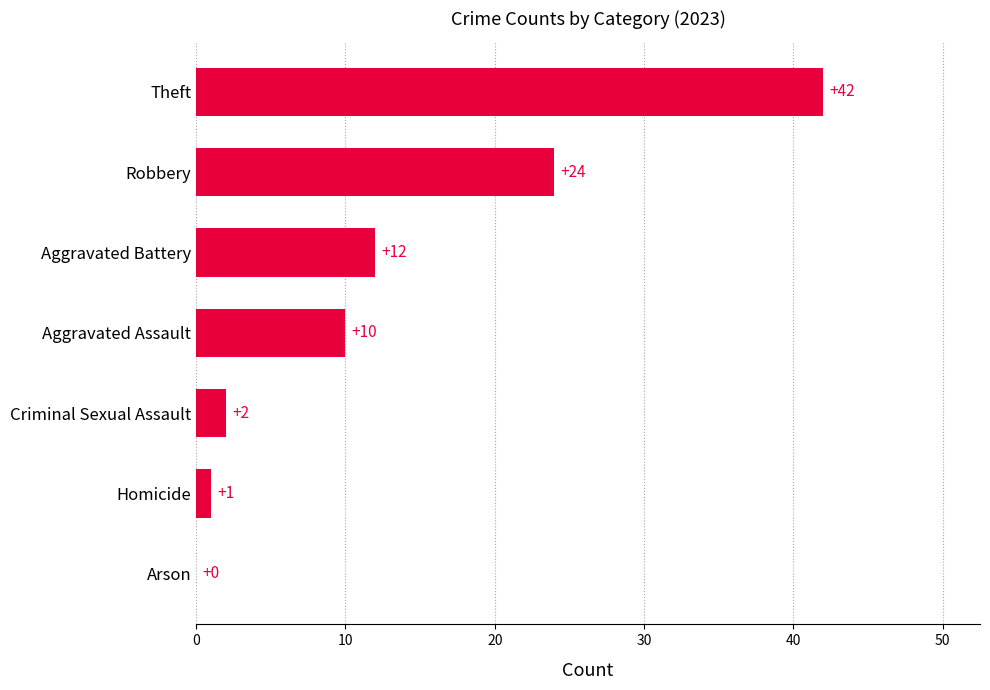

Reading top to bottom, what are all the values shown in this chart?

Theft=42	Robbery=24	Aggravated Battery=12	Aggravated Assault=10	Criminal Sexual Assault=2	Homicide=1	Arson=0